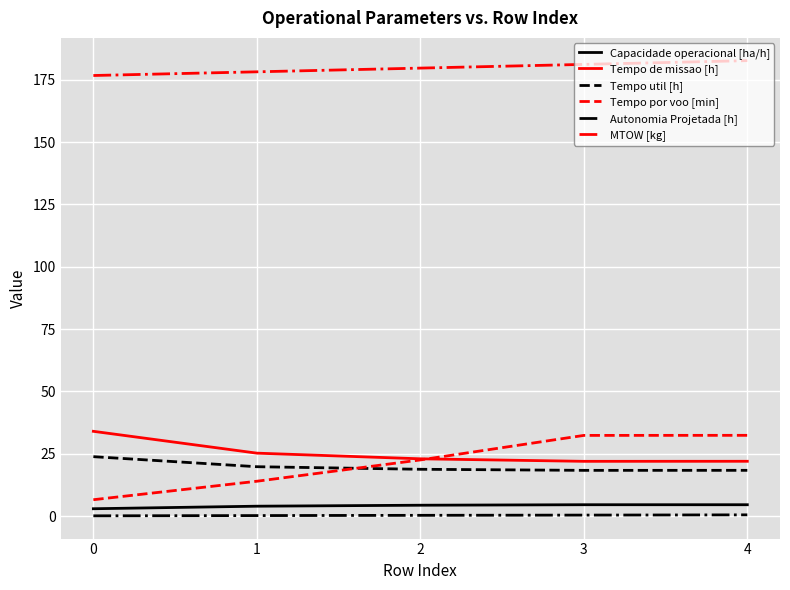

Which series has the widest spread of values?

Tempo por voo [min]